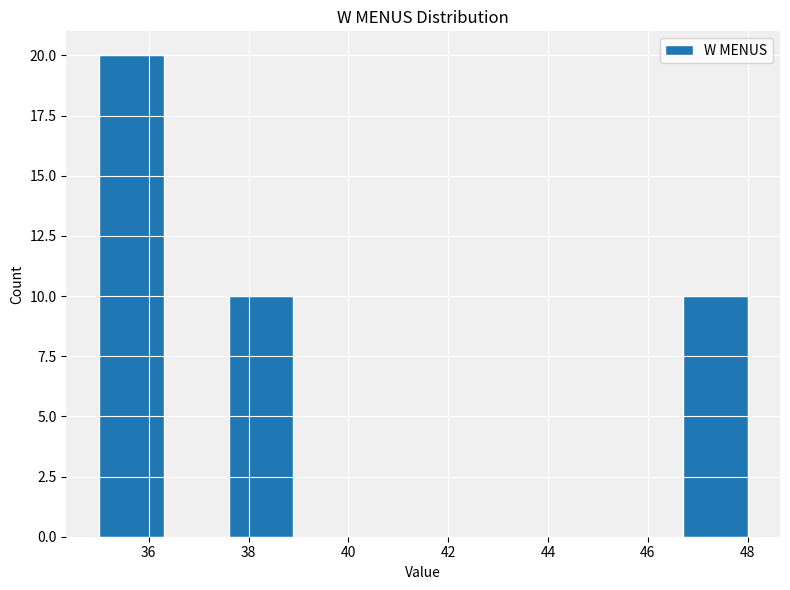

What is the height of the bar covering 37.6 to 38.9 on the x-axis? Neither the bar edges nor the heights are printed on the chart, so give them approximately, as read against the axes.

10